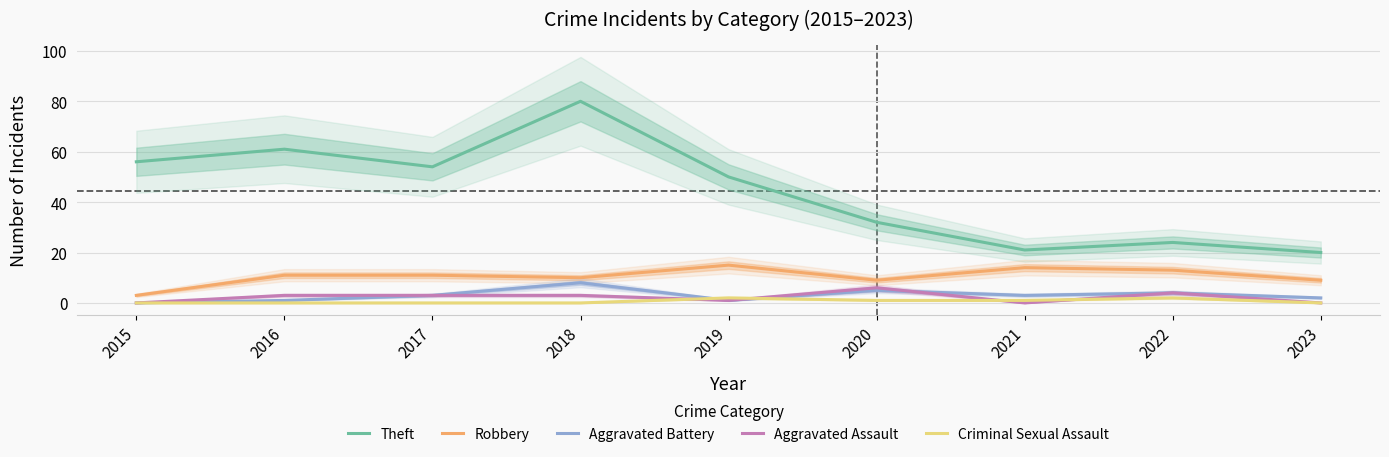

How many data points in Robbery are above 11?

3